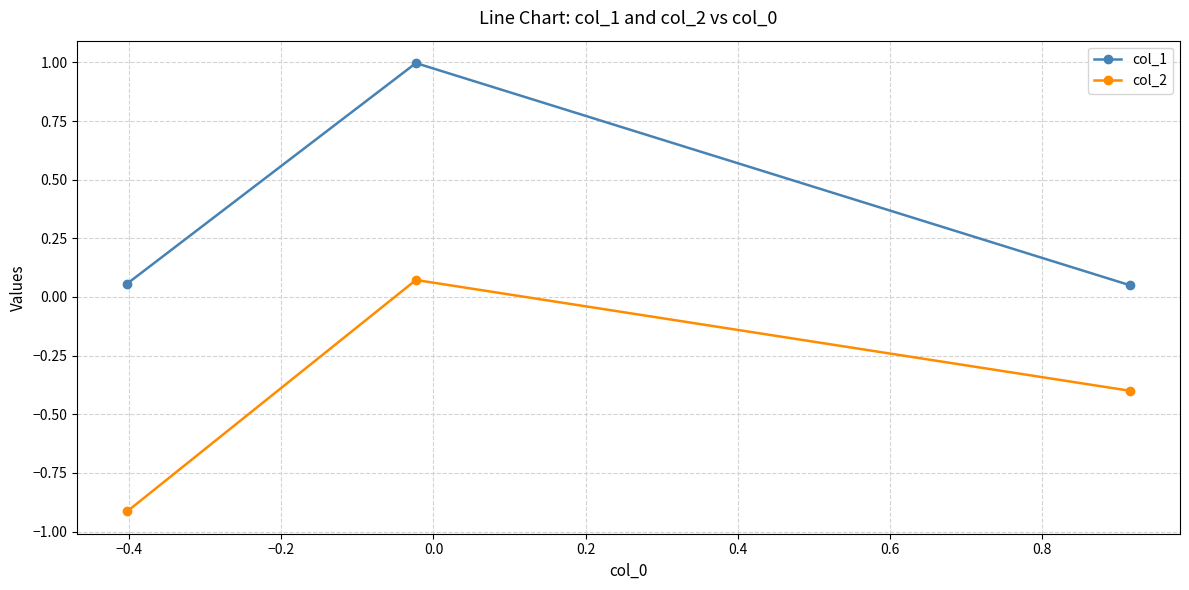

Which series has the largest total across all categories?

col_1